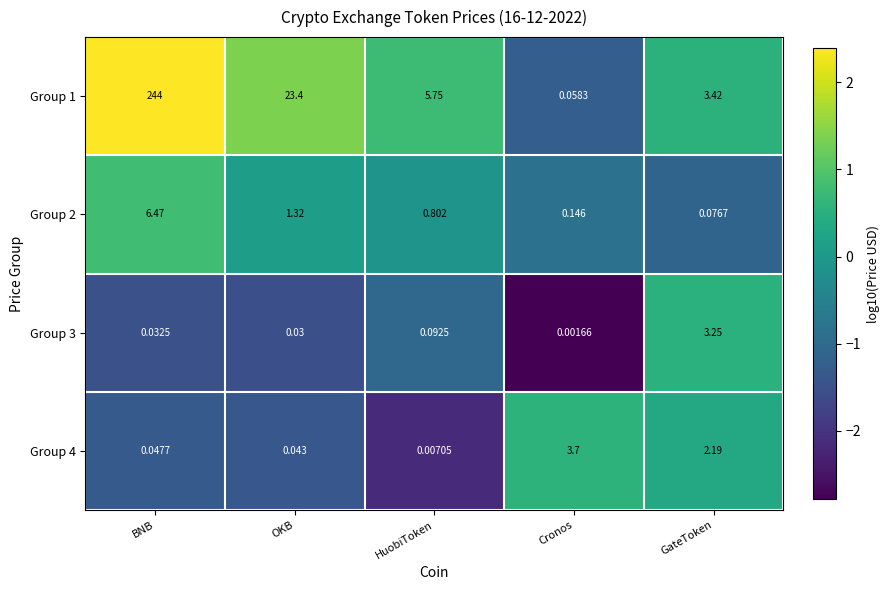

At which label is Group 3 closest to 1?

HuobiToken